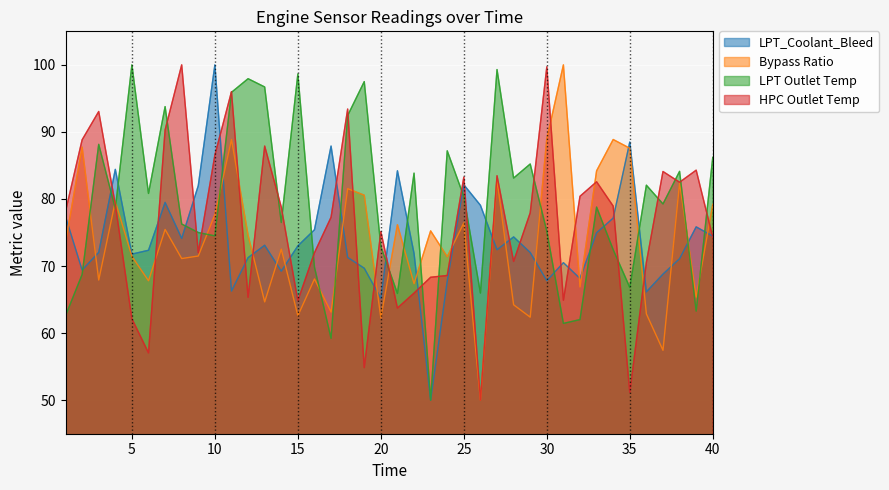

Reading right to left, transcribe all the data shown in this chart.

LPT_Coolant_Bleed: 40=74.5	39=75.8	38=71.1	37=68.8	36=66.2	35=88.5	34=77.2	33=75.0	32=68.1	31=70.5	30=67.8	29=72.0	28=74.3	27=72.4	26=79.1	25=82.1	24=67.8	23=50.0	22=71.9	21=84.2	20=65.2	19=69.7	18=71.3	17=87.9	16=75.4	15=73.0	14=69.2	13=73.1	12=71.3	11=66.3	10=100.0	9=82.0	8=74.1	7=79.5	6=72.4	5=71.8	4=84.4	3=72.0	2=69.4	1=77.4
Bypass Ratio: 40=79.2	39=65.4	38=82.4	37=57.4	36=62.9	35=87.6	34=88.9	33=84.2	32=66.9	31=100.0	30=89.0	29=62.4	28=64.2	27=82.8	26=50.0	25=76.4	24=71.4	23=75.2	22=67.4	21=76.2	20=62.3	19=80.6	18=81.5	17=63.1	16=68.1	15=62.6	14=72.5	13=64.7	12=74.6	11=88.9	10=77.7	9=71.5	8=71.1	7=75.5	6=67.8	5=71.4	4=79.6	3=67.9	2=87.7	1=73.5
LPT Outlet Temp: 40=86.2	39=63.3	38=84.1	37=79.3	36=82.1	35=66.8	34=72.4	33=78.8	32=62.0	31=61.5	30=75.2	29=85.2	28=83.1	27=99.3	26=66.0	25=80.4	24=87.2	23=50.0	22=83.9	21=65.9	20=72.9	19=97.5	18=92.4	17=59.2	16=69.8	15=98.6	14=76.5	13=96.7	12=97.9	11=95.9	10=74.5	9=75.0	8=76.3	7=93.8	6=80.8	5=100.0	4=78.6	3=88.1	2=68.7	1=62.6
HPC Outlet Temp: 40=74.3	39=84.3	38=82.5	37=84.1	36=70.6	35=51.2	34=78.9	33=82.6	32=80.4	31=64.9	30=99.7	29=77.9	28=70.7	27=83.5	26=50.0	25=83.3	24=68.6	23=68.3	22=66.0	21=63.7	20=75.1	19=54.9	18=93.4	17=77.3	16=72.0	15=64.8	14=78.8	13=87.9	12=65.3	11=96.0	10=86.6	9=72.0	8=100.0	7=90.3	6=57.1	5=62.1	4=79.2	3=93.0	2=88.8	1=78.1